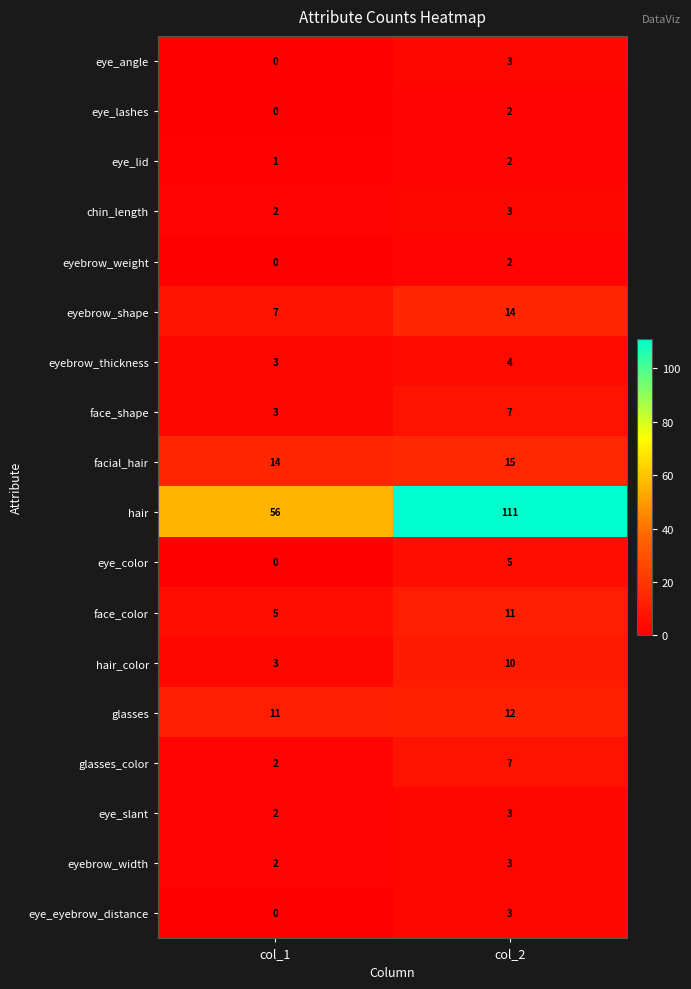

What is the average value of the face_color series?

8